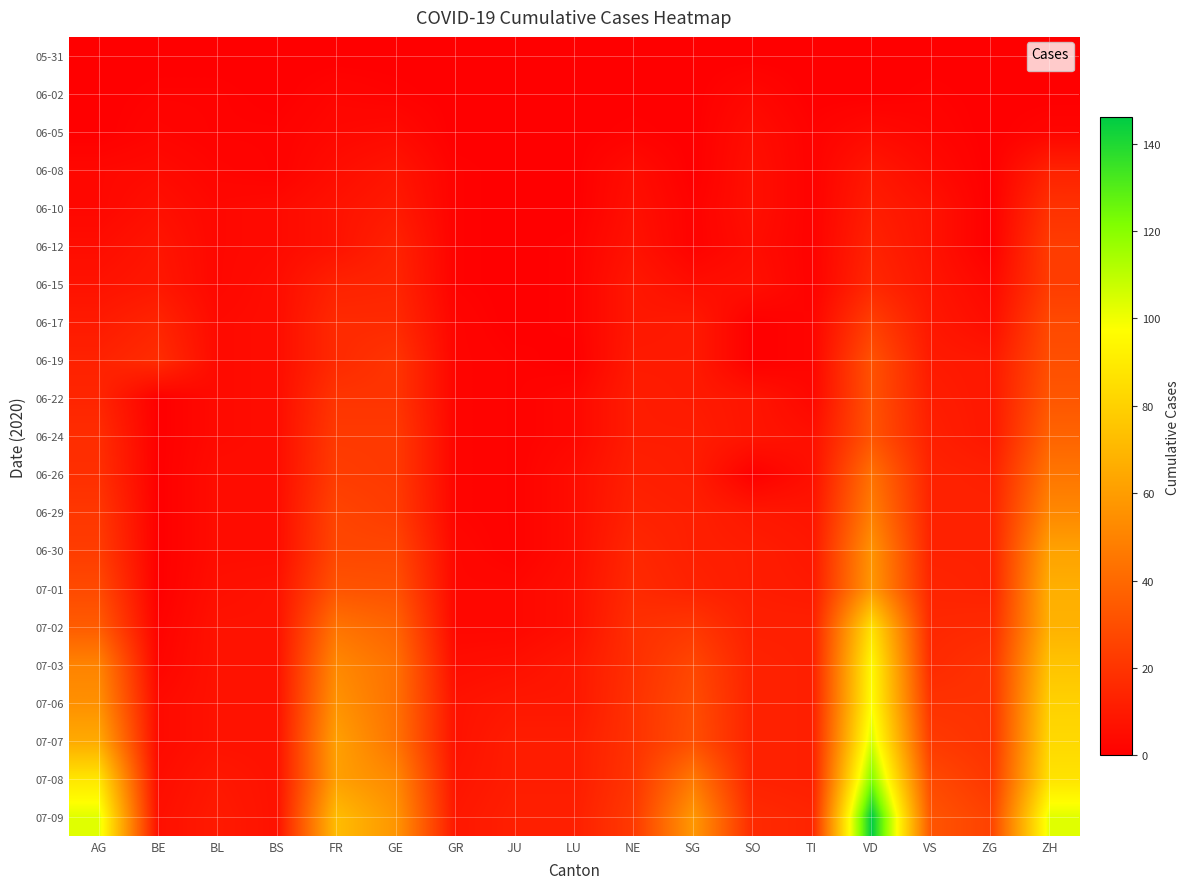

Reading left to right, list all the values displayed in this chart.

05-31: AG=0	BE=0	BL=0	BS=0	FR=0	GE=0	GR=0	JU=0	LU=0	NE=0	SG=0	SO=0	TI=0	VD=0	VS=0	ZG=0	ZH=0
06-02: AG=0	BE=1	BL=1	BS=0	FR=2	GE=1	GR=0	JU=0	LU=0	NE=0	SG=0	SO=3	TI=0	VD=0	VS=1	ZG=0	ZH=0
06-05: AG=0	BE=2	BL=1	BS=1	FR=3	GE=4	GR=0	JU=0	LU=0	NE=1	SG=0	SO=5	TI=1	VD=4	VS=2	ZG=0	ZH=2
06-08: AG=3	BE=4	BL=2	BS=1	FR=5	GE=8	GR=1	JU=0	LU=0	NE=5	SG=0	SO=6	TI=1	VD=9	VS=4	ZG=0	ZH=13
06-10: AG=3	BE=6	BL=3	BS=4	FR=7	GE=10	GR=1	JU=0	LU=0	NE=6	SG=1	SO=6	TI=1	VD=11	VS=7	ZG=0	ZH=19
06-12: AG=5	BE=8	BL=3	BS=4	FR=7	GE=13	GR=1	JU=0	LU=1	NE=7	SG=1	SO=5	TI=1	VD=13	VS=7	ZG=0	ZH=23
06-15: AG=7	BE=9	BL=3	BS=5	FR=13	GE=14	GR=1	JU=0	LU=1	NE=9	SG=5	SO=6	TI=1	VD=15	VS=8	ZG=3	ZH=23
06-17: AG=10	BE=14	BL=4	BS=5	FR=16	GE=16	GR=2	JU=0	LU=1	NE=9	SG=10	SO=0	TI=2	VD=24	VS=9	ZG=5	ZH=28
06-19: AG=13	BE=17	BL=4	BS=5	FR=16	GE=20	GR=2	JU=1	LU=0	NE=10	SG=10	SO=0	TI=2	VD=31	VS=10	ZG=9	ZH=30
06-22: AG=14	BE=0	BL=4	BS=5	FR=20	GE=20	GR=2	JU=1	LU=3	NE=11	SG=10	SO=8	TI=3	VD=31	VS=11	ZG=9	ZH=33
06-24: AG=17	BE=0	BL=4	BS=5	FR=22	GE=22	GR=2	JU=1	LU=3	NE=11	SG=11	SO=8	TI=6	VD=32	VS=12	ZG=9	ZH=38
06-26: AG=18	BE=0	BL=5	BS=5	FR=23	GE=22	GR=2	JU=1	LU=5	NE=12	SG=11	SO=0	TI=6	VD=43	VS=13	ZG=12	ZH=45
06-29: AG=21	BE=0	BL=5	BS=5	FR=26	GE=23	GR=2	JU=1	LU=5	NE=13	SG=12	SO=9	TI=8	VD=48	VS=13	ZG=13	ZH=52
06-30: AG=23	BE=0	BL=5	BS=5	FR=27	GE=27	GR=3	JU=1	LU=5	NE=15	SG=12	SO=11	TI=9	VD=56	VS=13	ZG=13	ZH=62
07-01: AG=28	BE=0	BL=6	BS=7	FR=32	GE=31	GR=3	JU=3	LU=6	NE=16	SG=13	SO=11	TI=10	VD=58	VS=14	ZG=13	ZH=67
07-02: AG=35	BE=1	BL=7	BS=7	FR=44	GE=38	GR=3	JU=3	LU=6	NE=18	SG=21	SO=12	TI=12	VD=86	VS=15	ZG=16	ZH=68
07-03: AG=50	BE=2	BL=7	BS=7	FR=52	GE=43	GR=5	JU=6	LU=9	NE=18	SG=27	SO=13	TI=12	VD=95	VS=16	ZG=19	ZH=75
07-06: AG=55	BE=4	BL=7	BS=7	FR=56	GE=43	GR=7	JU=9	LU=9	NE=19	SG=29	SO=13	TI=12	VD=97	VS=19	ZG=19	ZH=80
07-07: AG=65	BE=4	BL=7	BS=7	FR=61	GE=44	GR=7	JU=11	LU=11	NE=19	SG=30	SO=13	TI=12	VD=105	VS=22	ZG=19	ZH=83
07-08: AG=88	BE=5	BL=9	BS=7	FR=61	GE=52	GR=8	JU=11	LU=11	NE=20	SG=46	SO=13	TI=12	VD=121	VS=28	ZG=21	ZH=87
07-09: AG=103	BE=6	BL=10	BS=7	FR=72	GE=57	GR=9	JU=12	LU=12	NE=22	SG=58	SO=16	TI=14	VD=146	VS=32	ZG=25	ZH=103